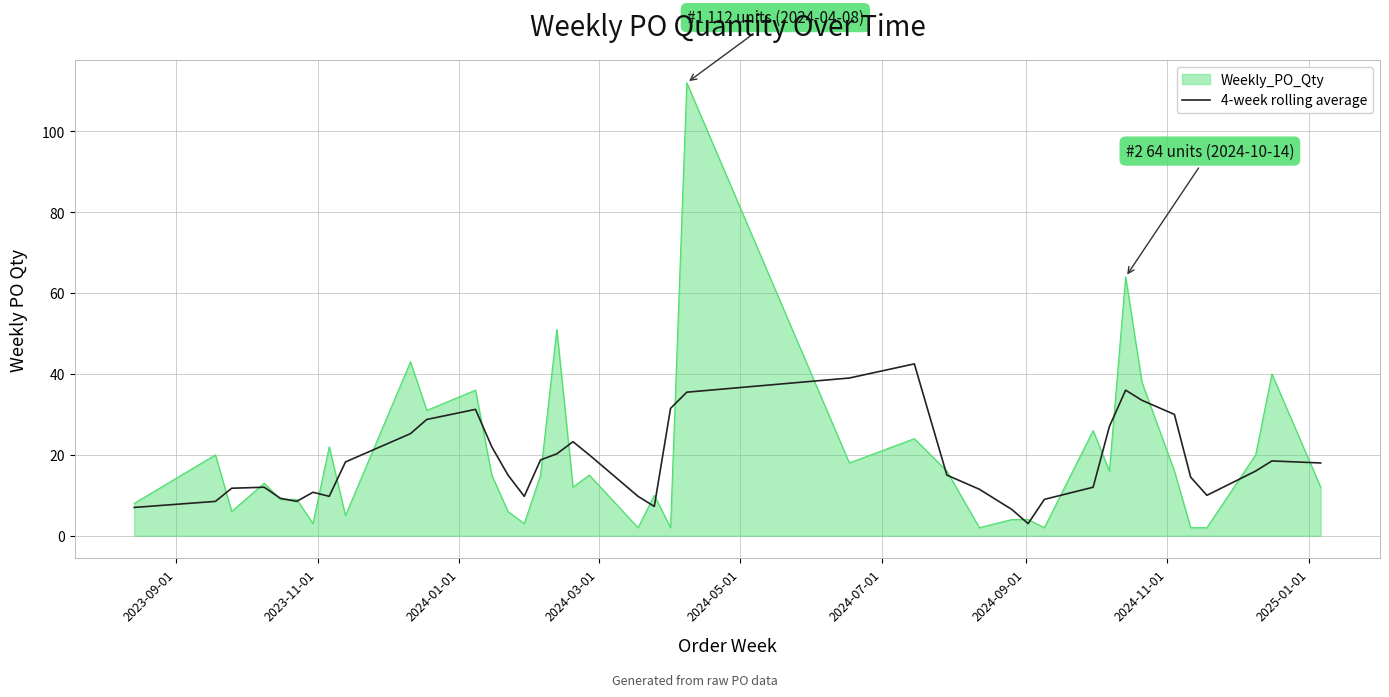

What is the maximum value shown in the chart?

112.0